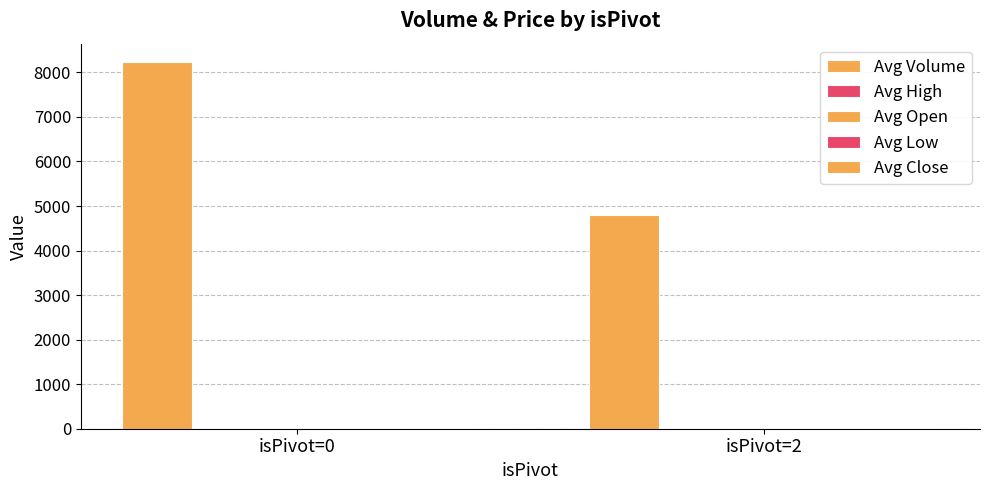

What is the smallest value displayed?

16.5